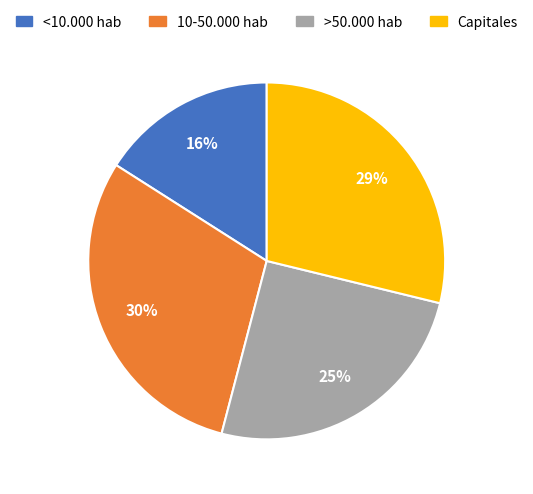

Is there a majority slice in this chart?

No